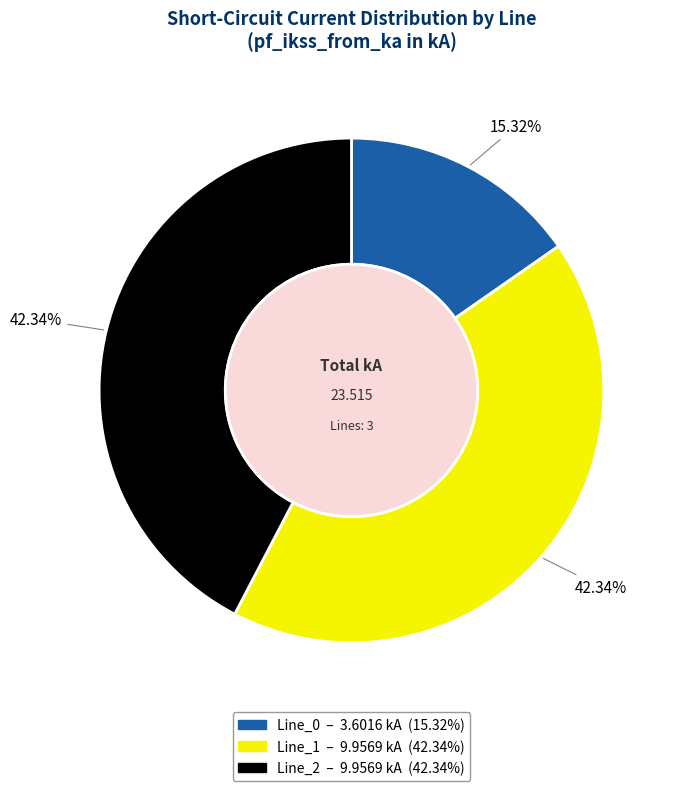

Is the sum of Line_2 and Line_0 greater than half?

Yes